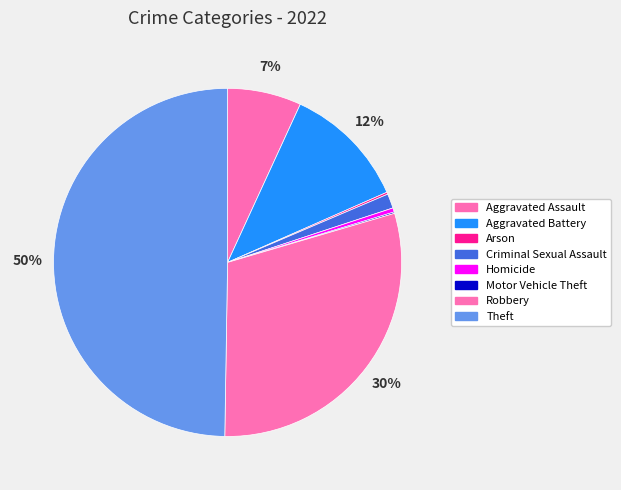

How many slices are in this pie chart?

8